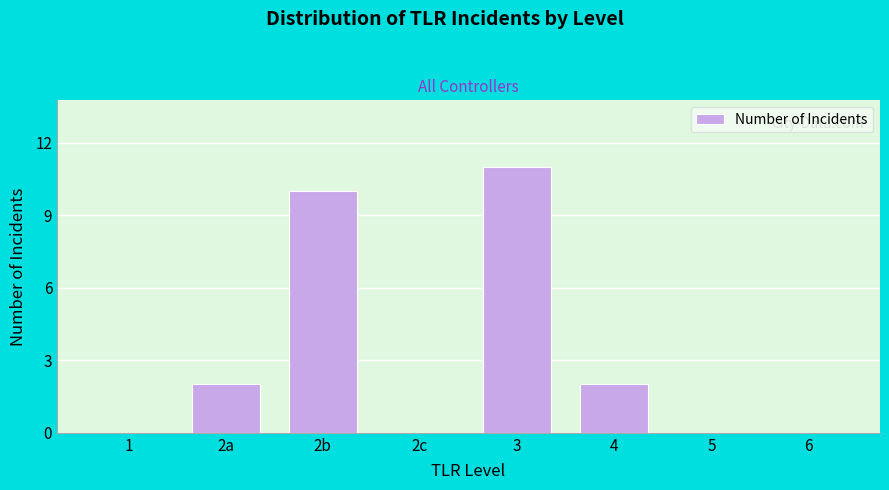

Reading left to right, transcribe all the data shown in this chart.

1=0	2a=2	2b=10	2c=0	3=11	4=2	5=0	6=0